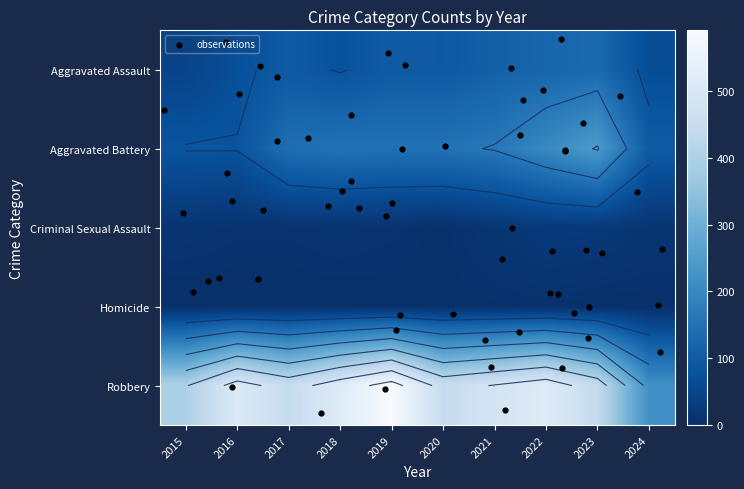

Is the value of Homicide at 2023 greater than the value of Robbery at 2017?

No